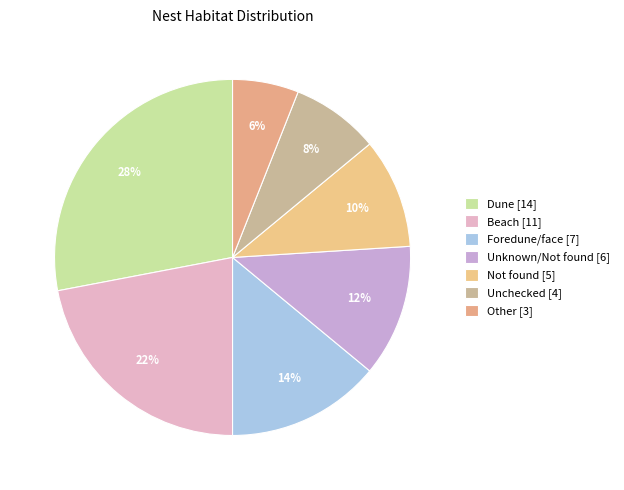

Which has a higher value, Foredune/face [7] or Beach [11]?

Beach [11]